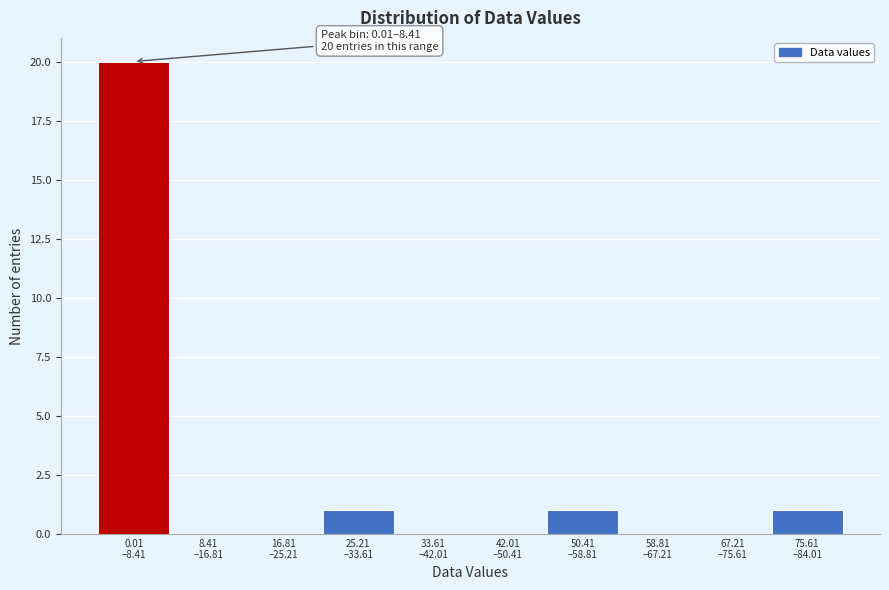

What is the greatest value displayed?

20